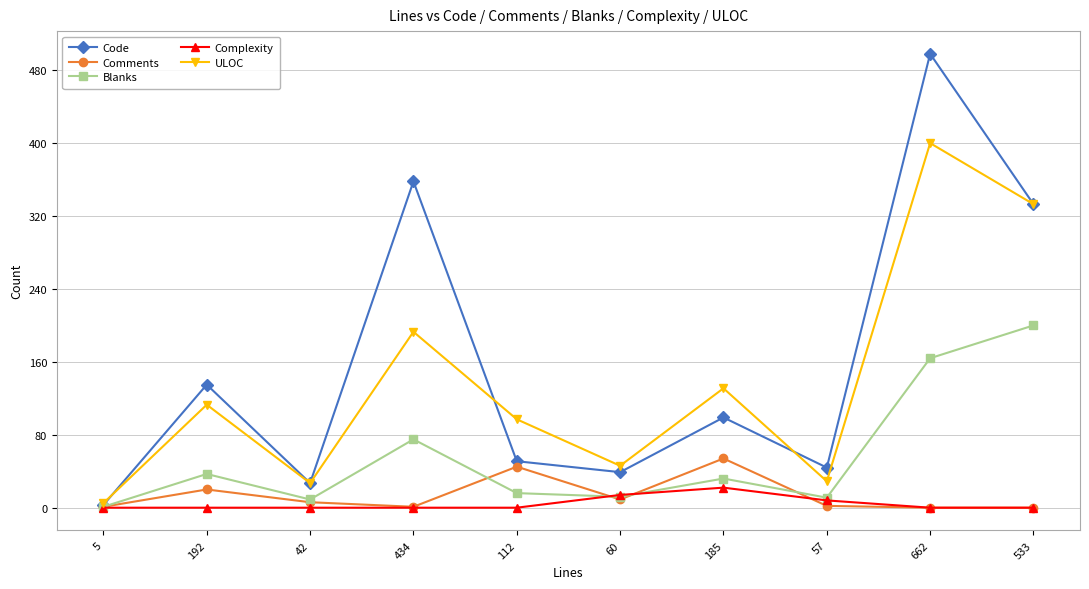

Which series has the widest spread of values?

Code